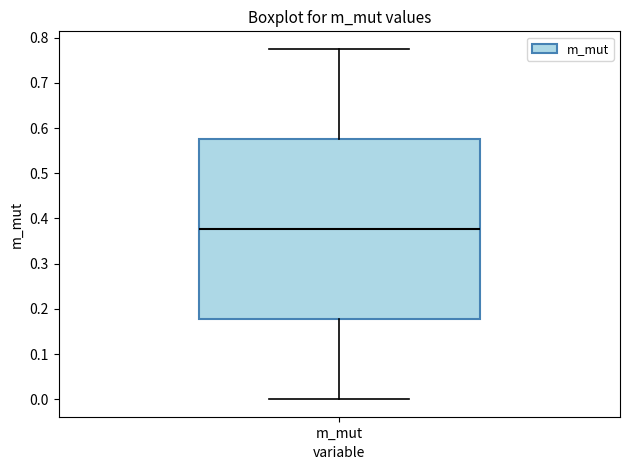

Where does the upper whisker of the box for m_mut end on the y-axis? The values are not printed on the chart, so give them approximately, as read against the axis.

0.78